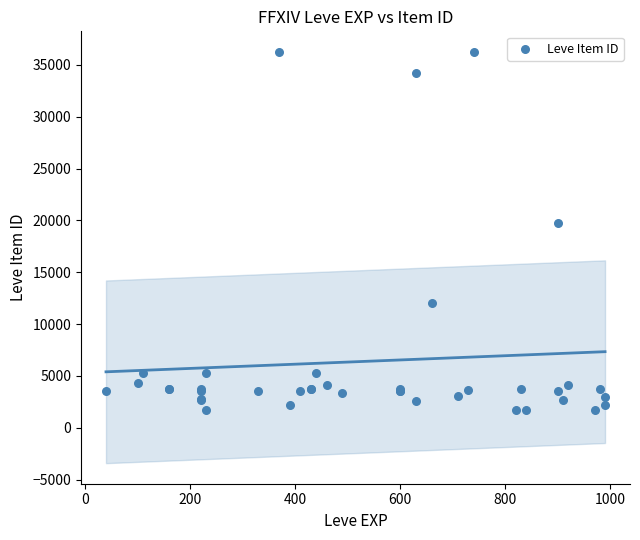

What Y value in the scatter plot is closest to 18967?

19744